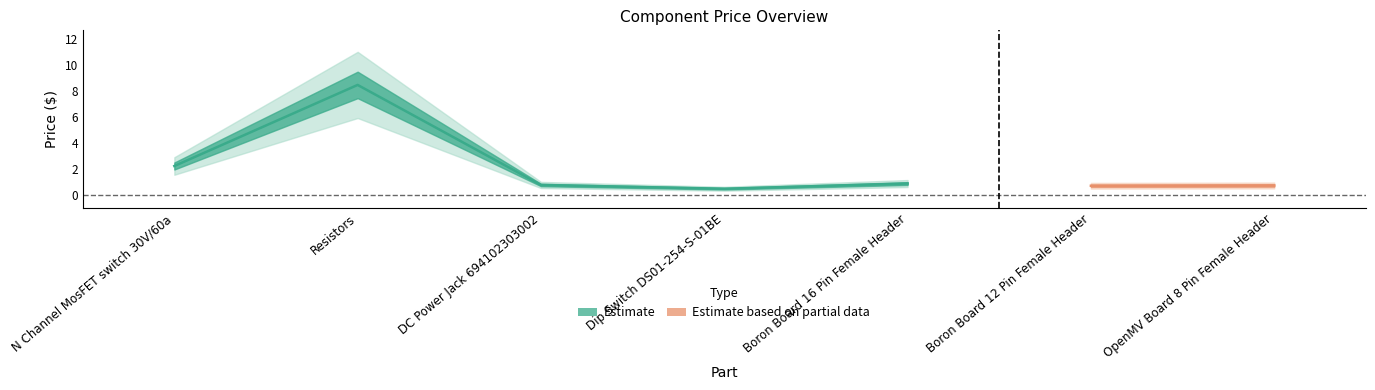

Reading right to left, list all the values displayed in this chart.

OpenMV Board 8 Pin Female Header=0.8	Boron Board 12 Pin Female Header=0.7	Boron Board 16 Pin Female Header=0.9	Dip Switch DS01-254-S-01BE=0.5	DC Power Jack 694102303002=0.8	Resistors=8.5	N Channel MosFET switch 30V/60a=2.2